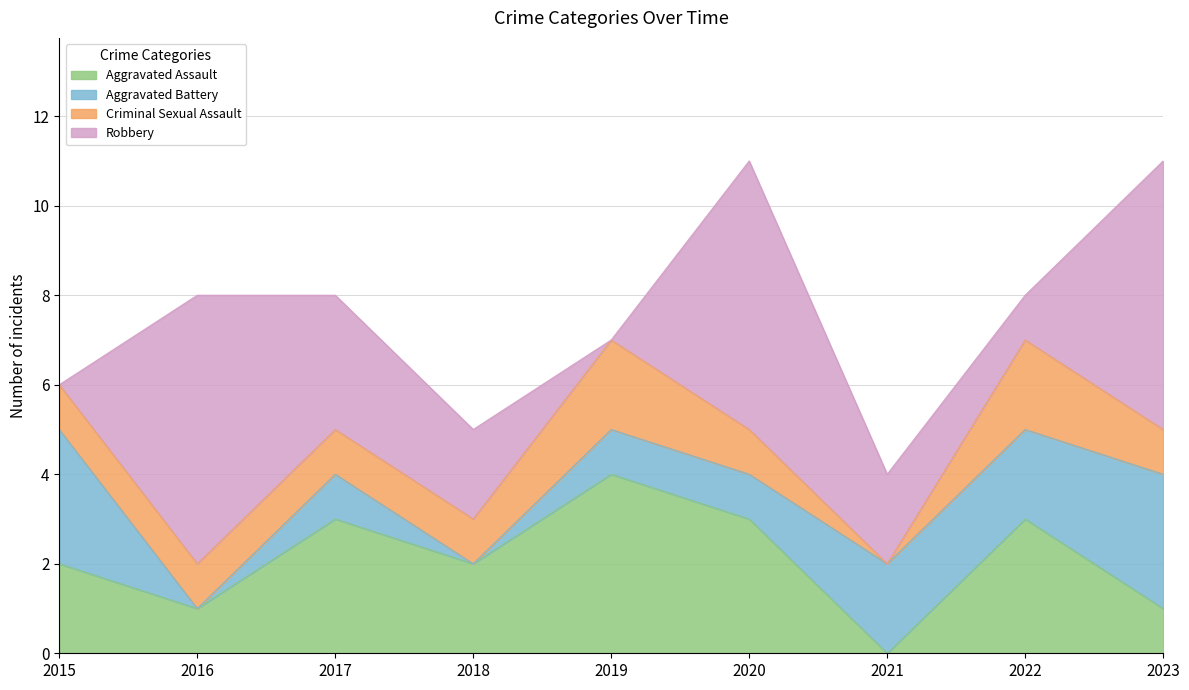

Does the chart have visible grid lines?

Yes